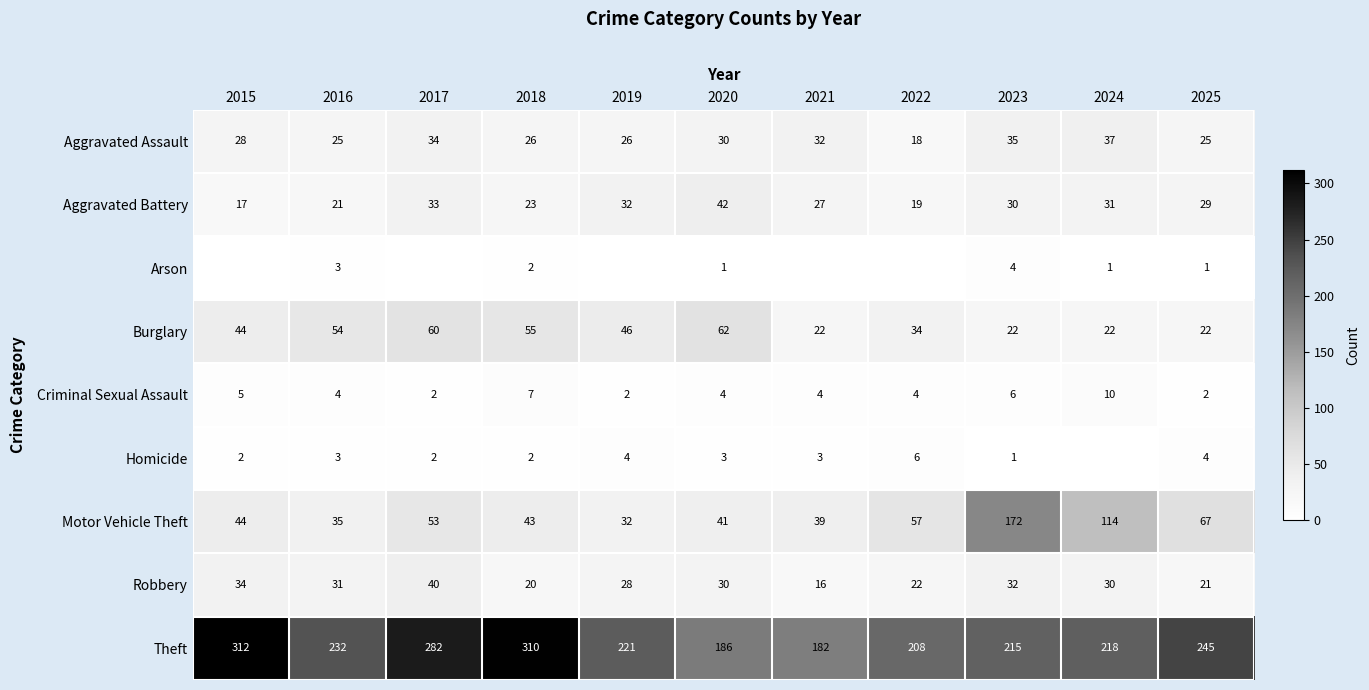

What is the difference between the highest and lowest values at 2020?

185